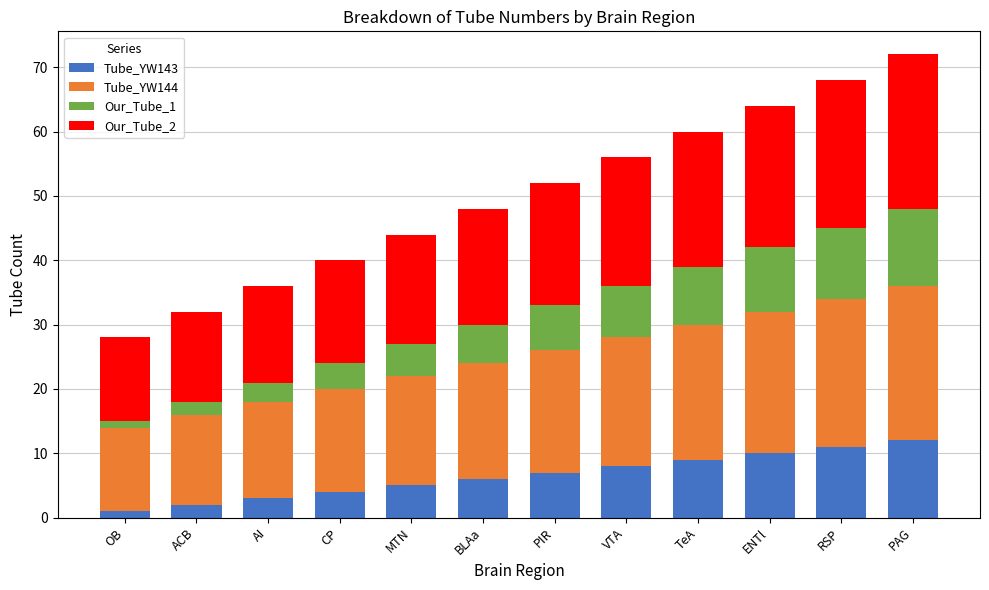

What is the sum of the Tube_YW143 values at ACB and RSP?

13